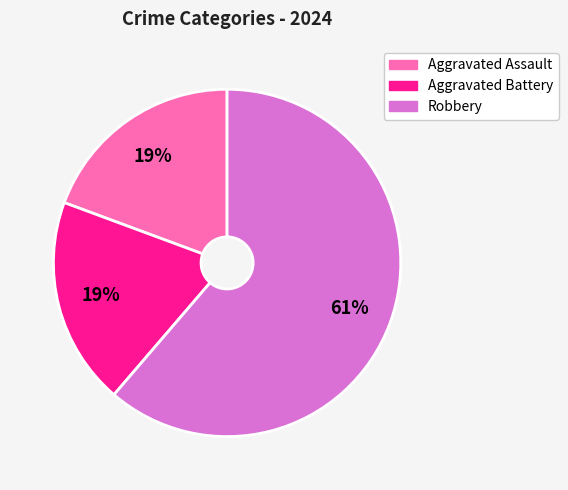

Does any single category account for the majority?

Yes